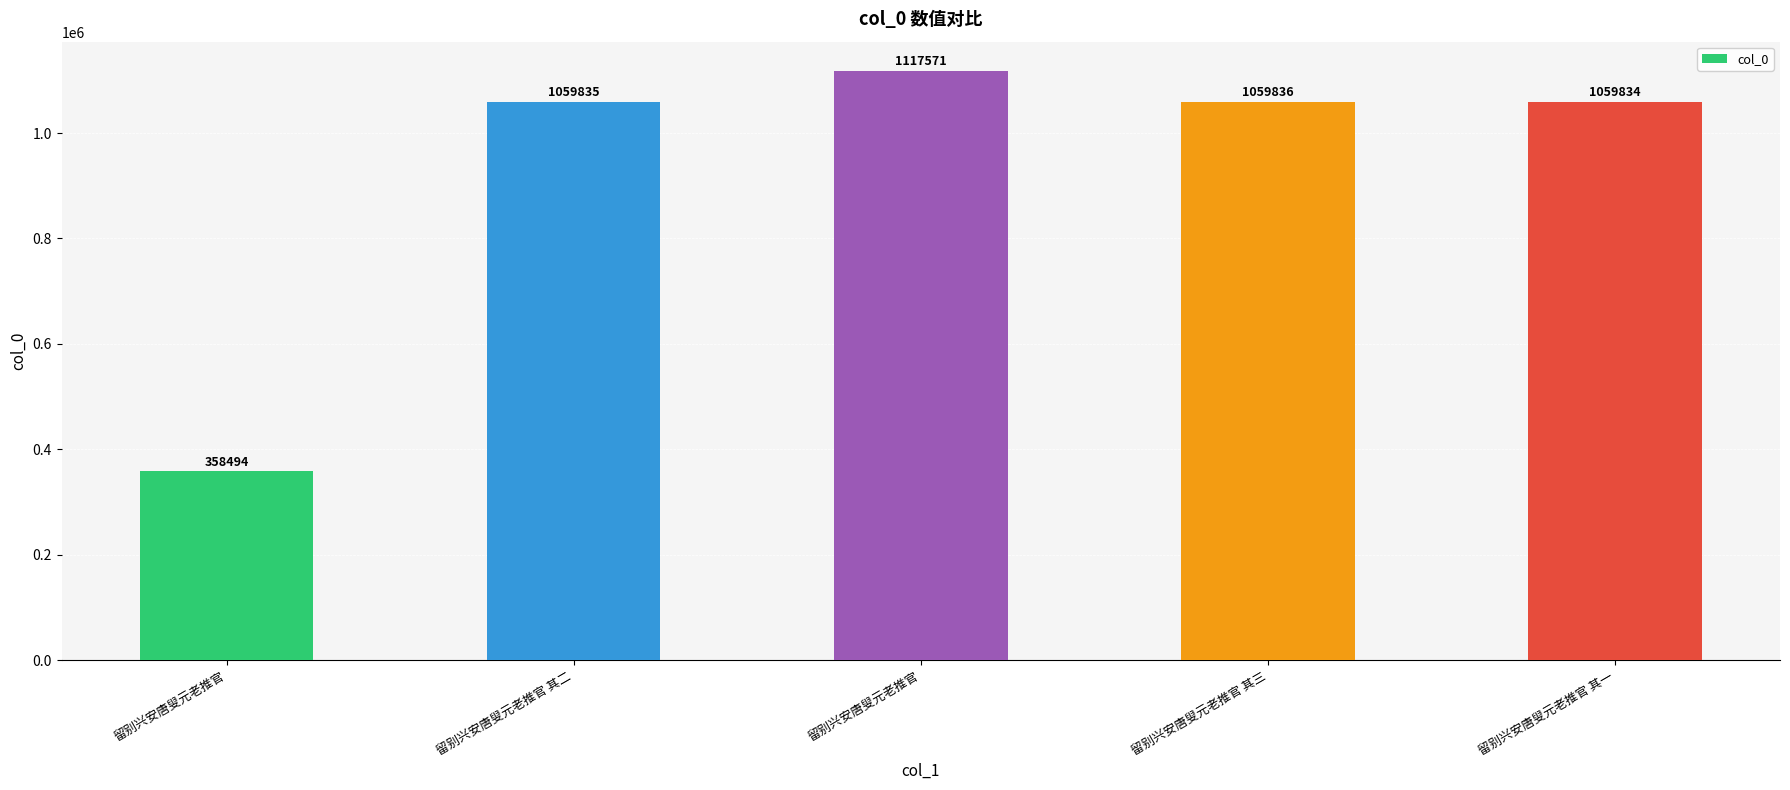

The chart shows a value of 669334 at 留别兴安唐叟元老推官 其二. True or false?

False